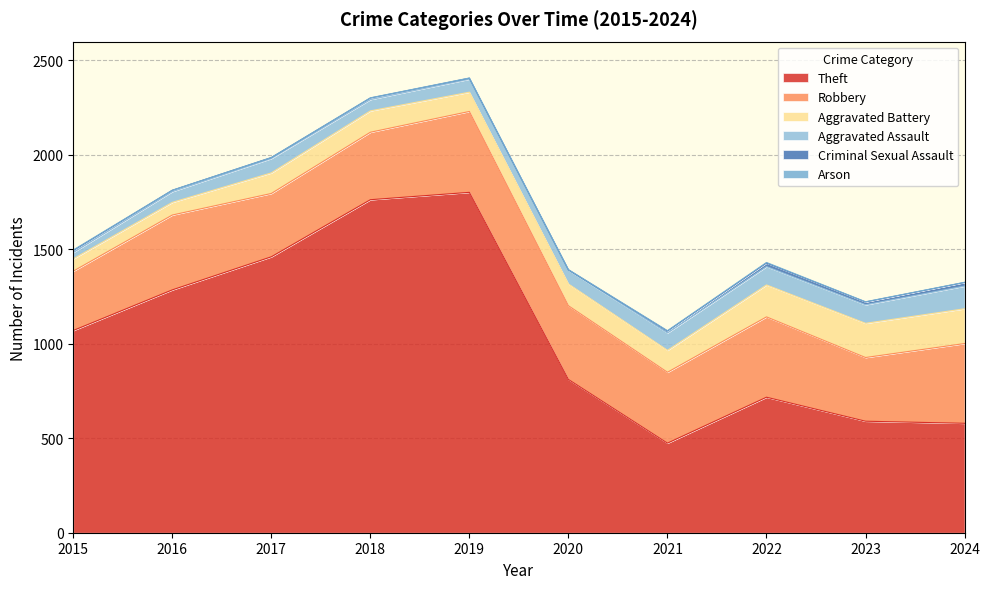

At which category is the sum across all series the highest?

2019